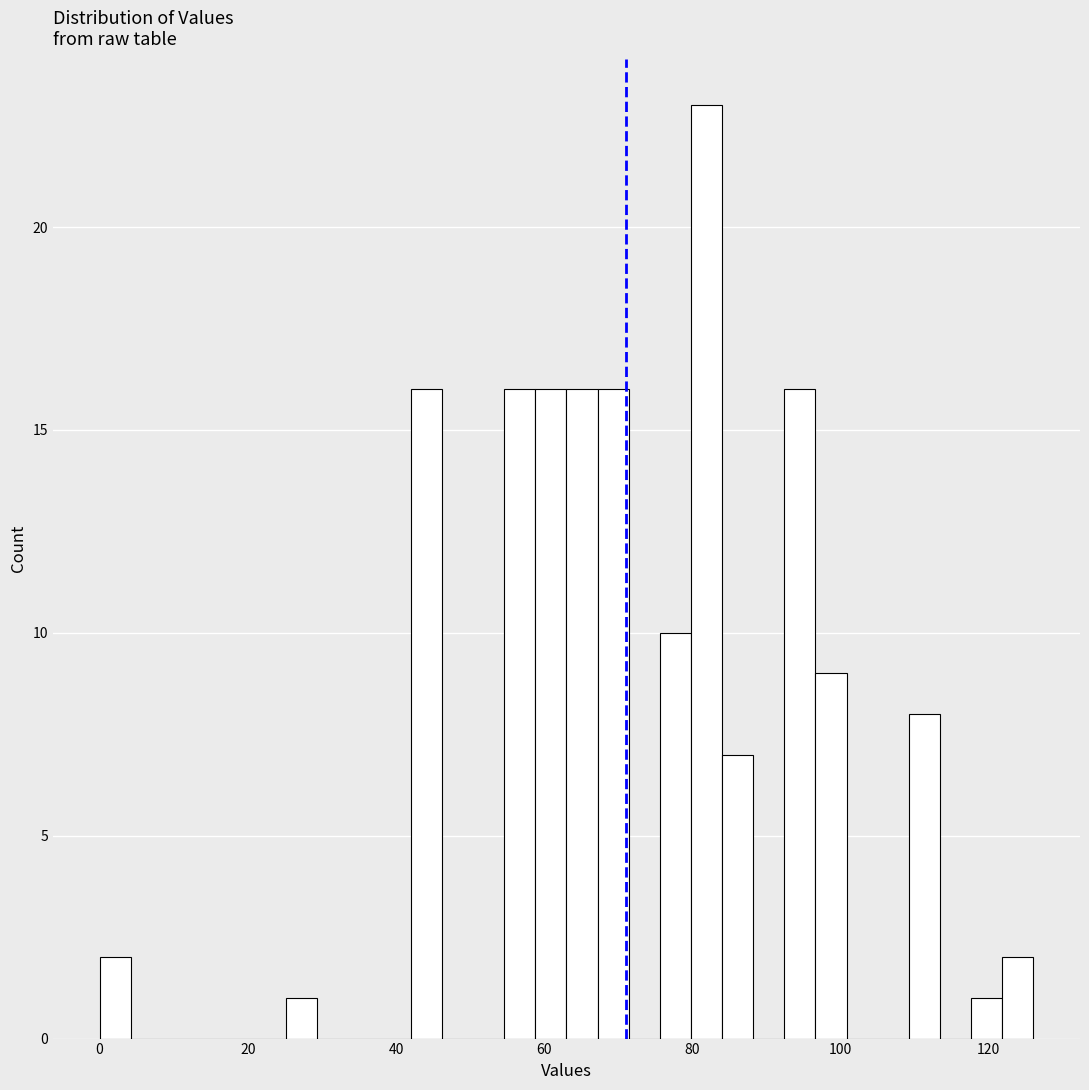

Around what value on the x-axis is the tallest bar? Give the approximate position of its centre, as read against the axis.

82